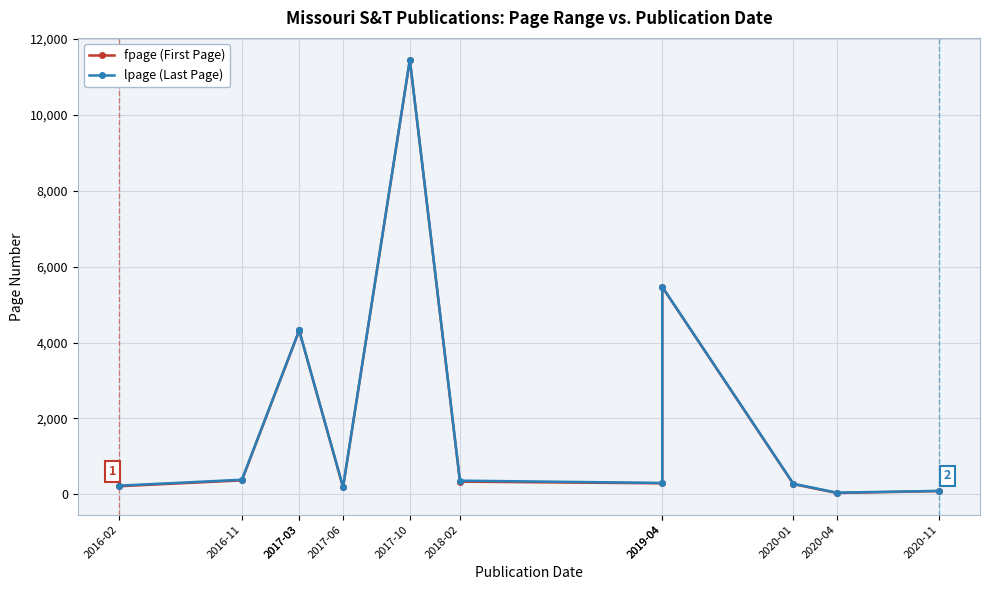

True or false: fpage (First Page) and lpage (Last Page) cross at least once.

False